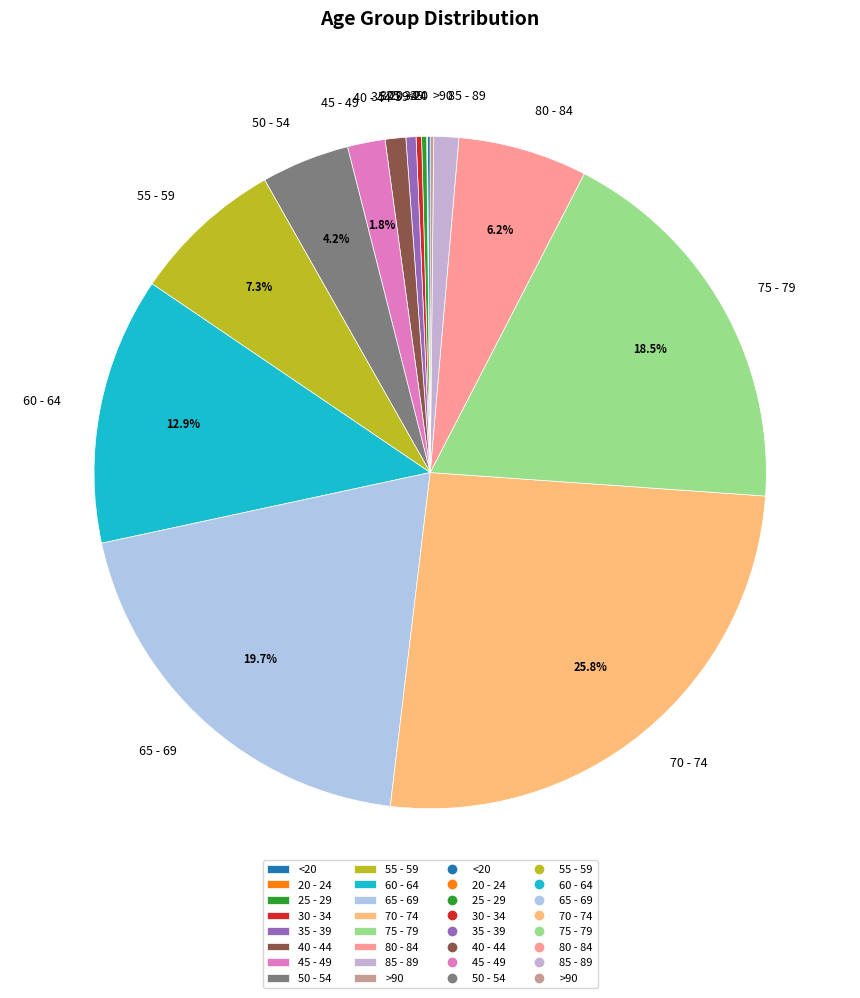

Which slice is the largest?

70 - 74